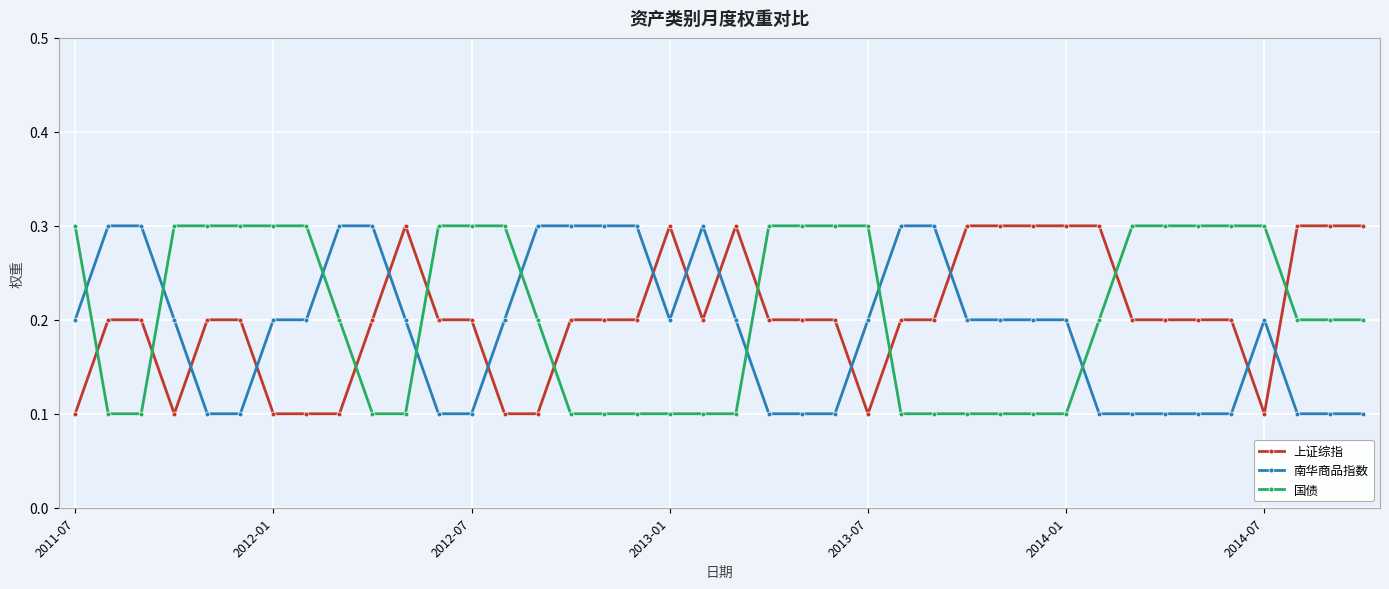

What is the difference between the second highest and minimum values in the 国债 series?

0.2